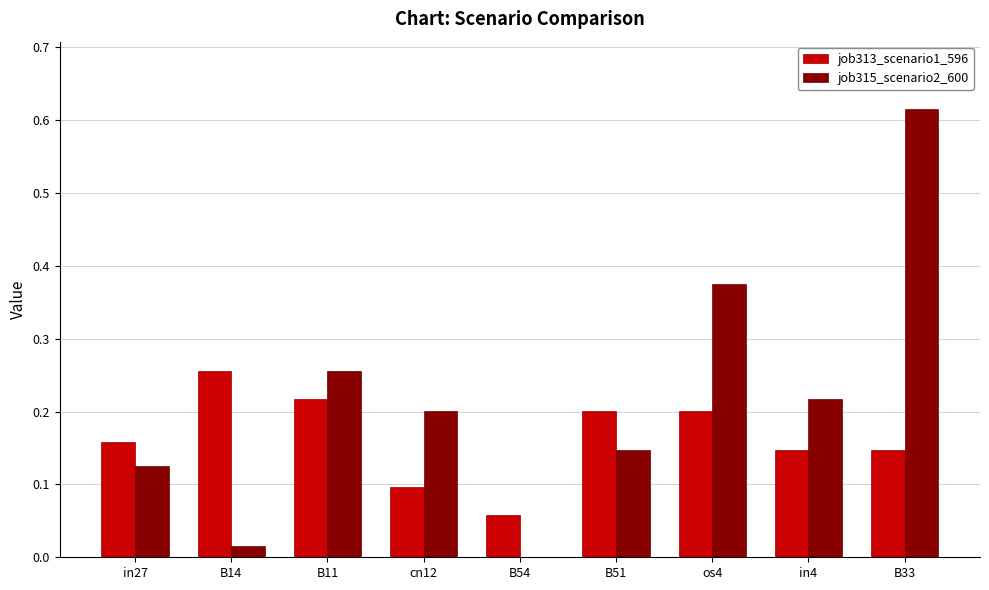

What is the sum of all job313_scenario1_596 values?

1.5